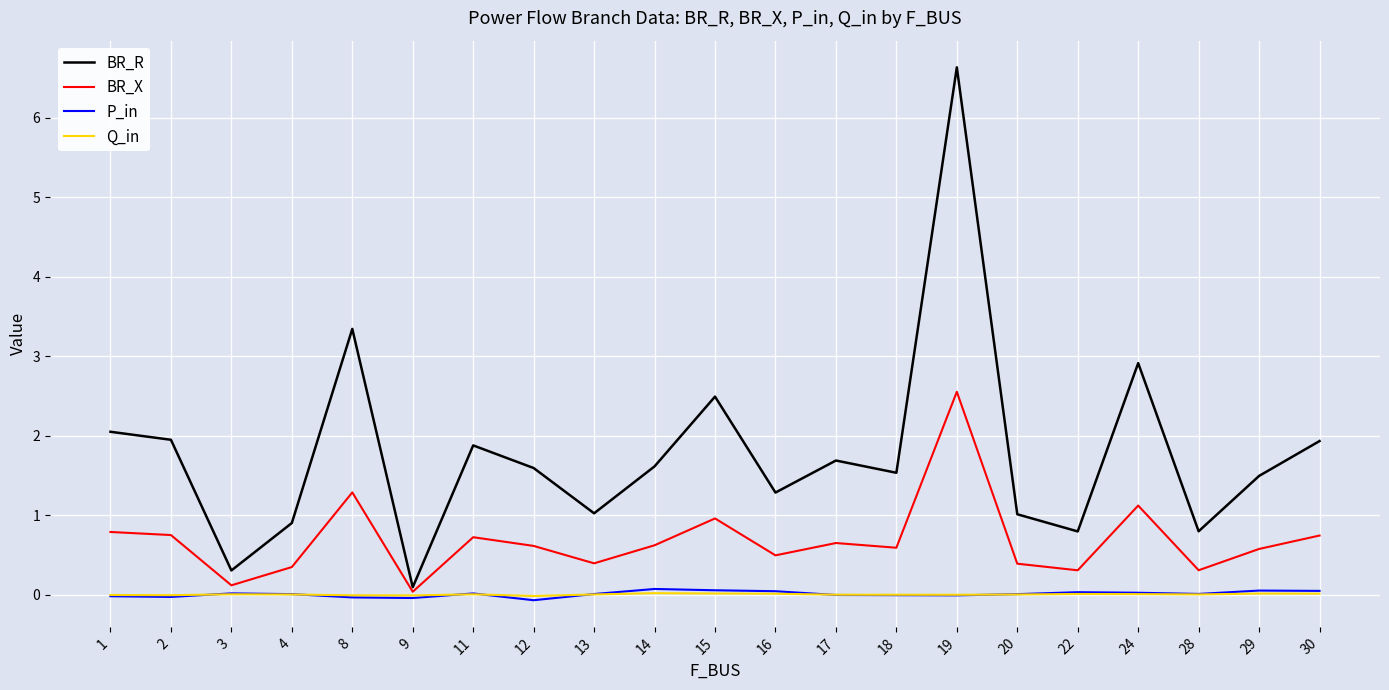

Is it true that P_in equals 0.0 at 24?

True